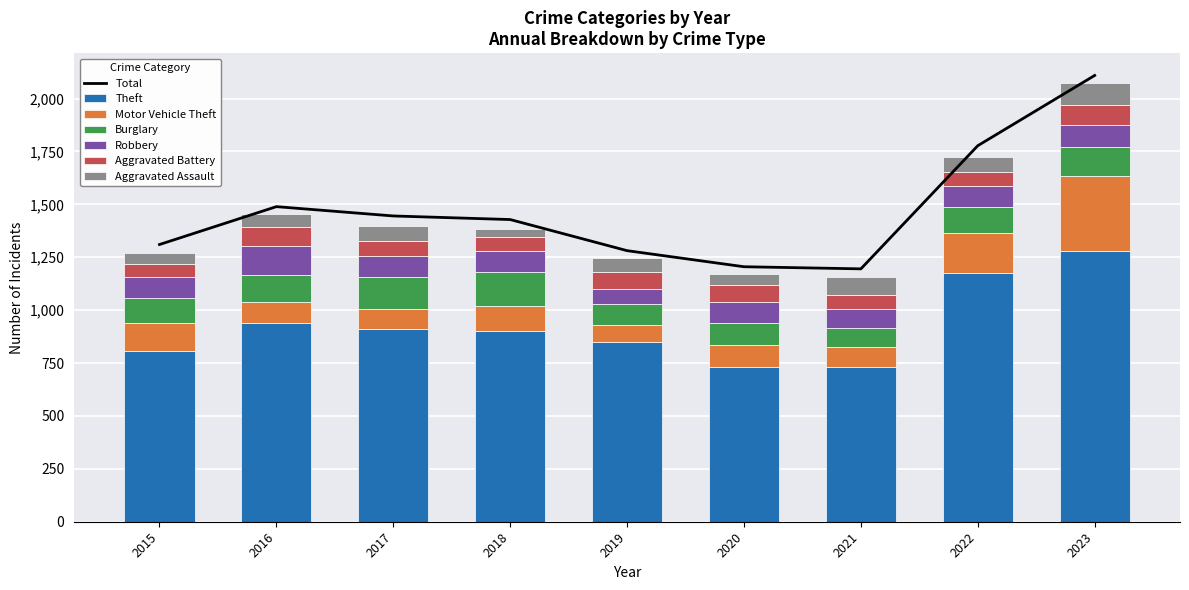

What is the difference between the second highest and second lowest values in the Theft series?

444